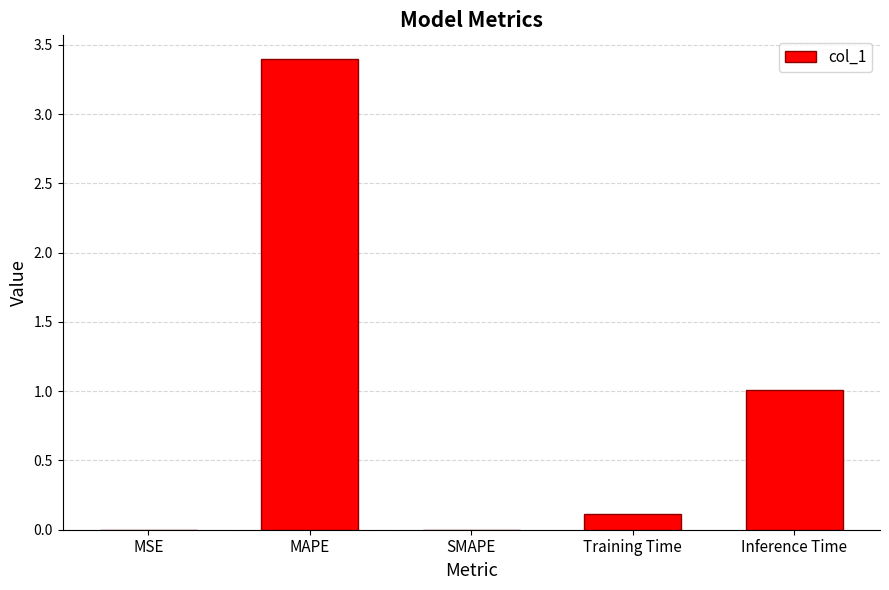

Read the value at Inference Time.

1.0